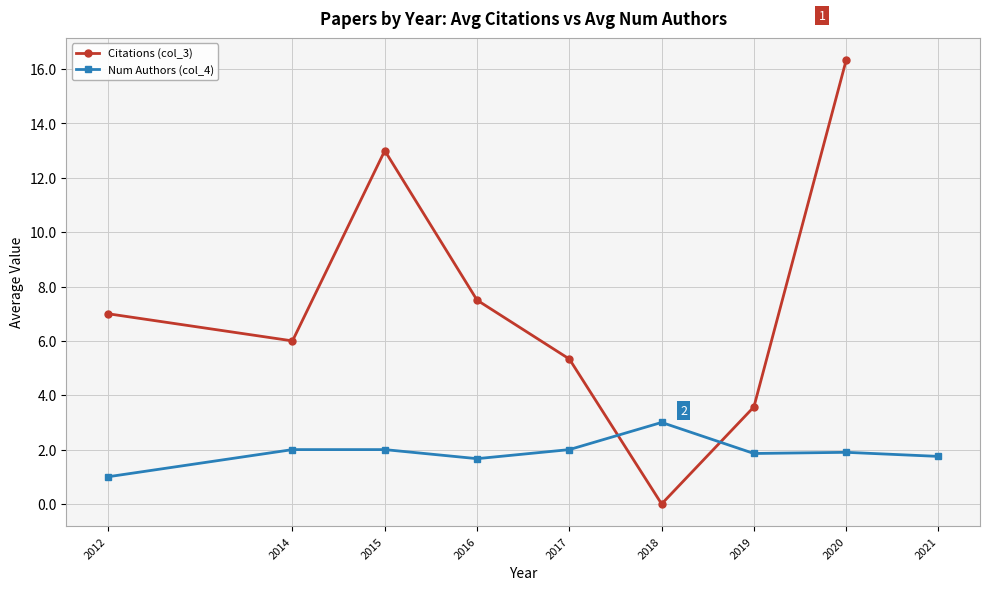

Count the number of data series in this chart.

2